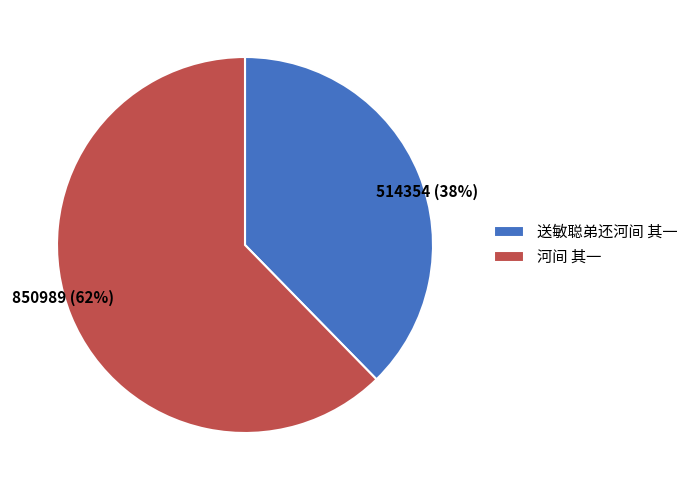

To the nearest percent, what is the combined percentage of 850989 (62%) and 514354 (38%)?

100%